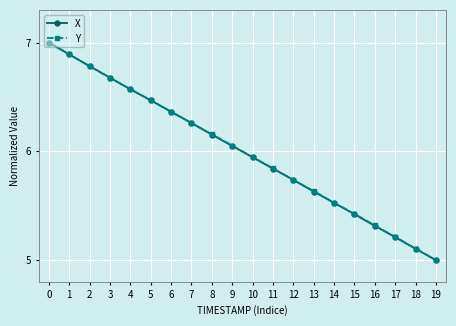

Rank the categories by X value from lowest to highest.

19, 18, 17, 16, 15, 14, 13, 12, 11, 10, 9, 8, 7, 6, 5, 4, 3, 2, 1, 0